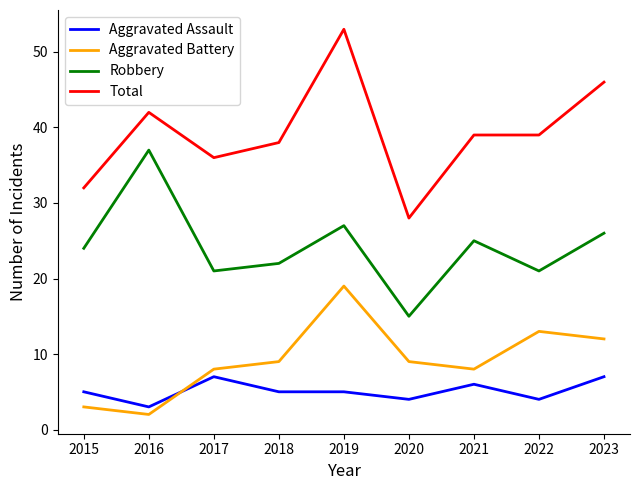

At which label does Robbery reach its minimum?

2020